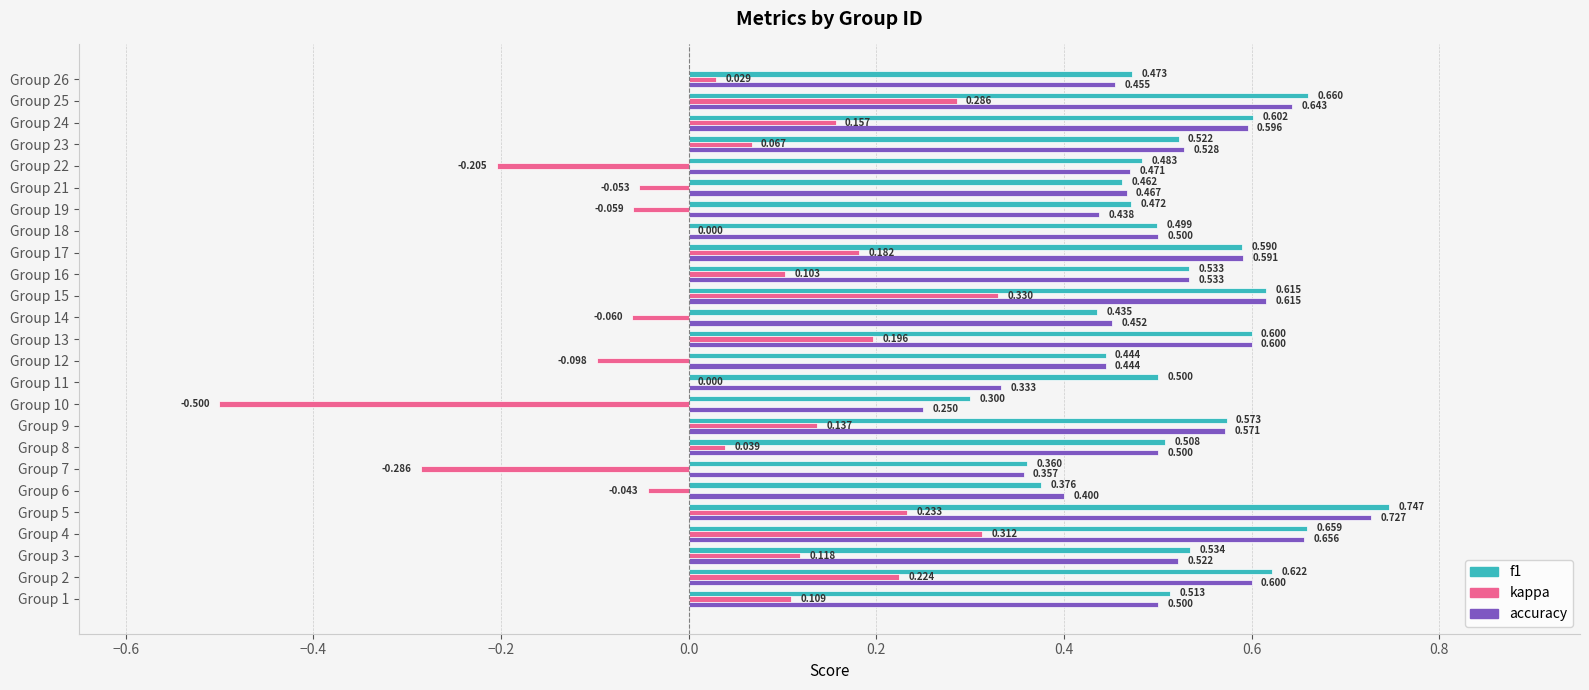

Between Group 12 and Group 15, which series saw the biggest shift?

kappa